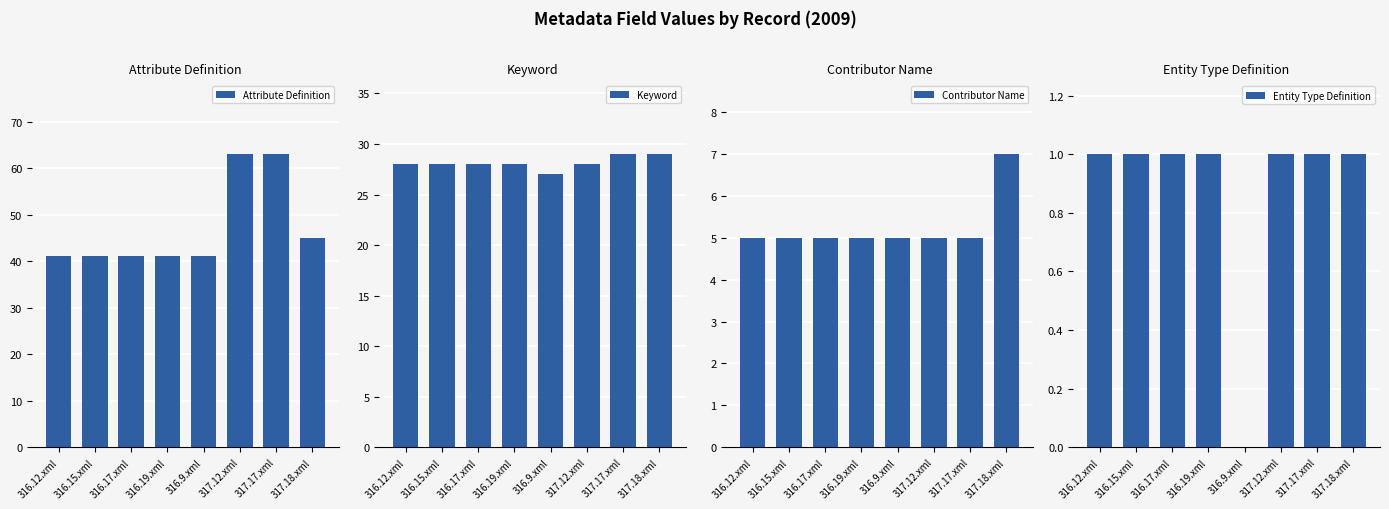

What is the label of the 5th bar from the right?

316.19.xml